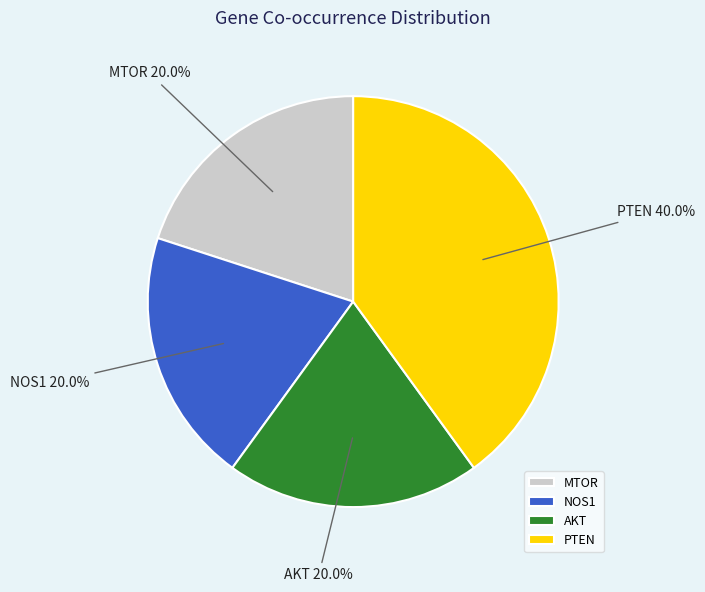

How many segments does this pie chart have?

4